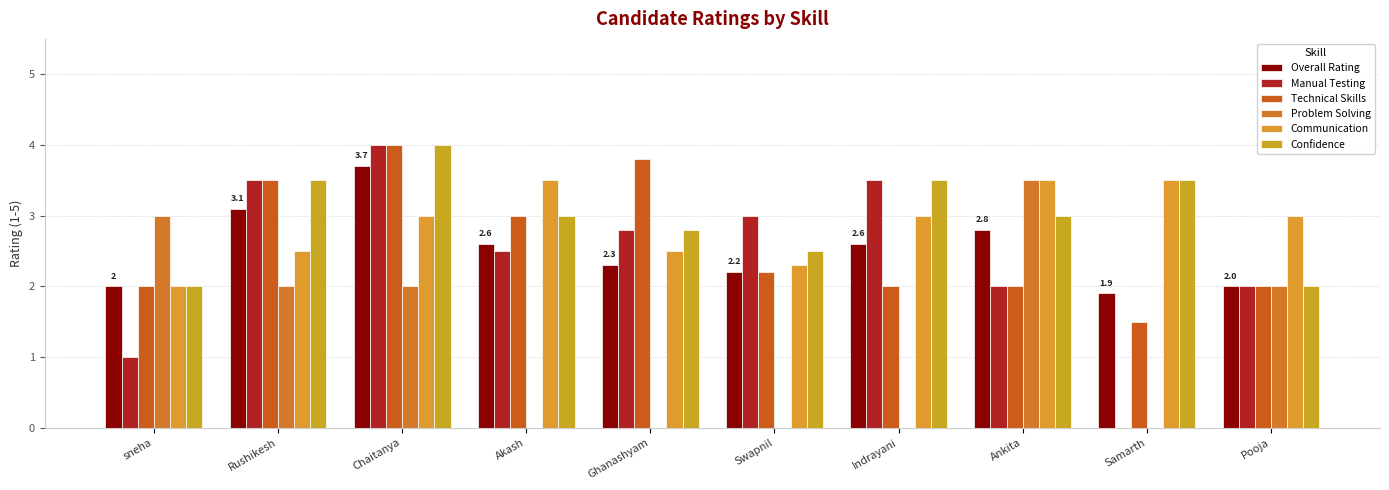

What is the difference between the maximum and minimum values in the Confidence series?

2.0